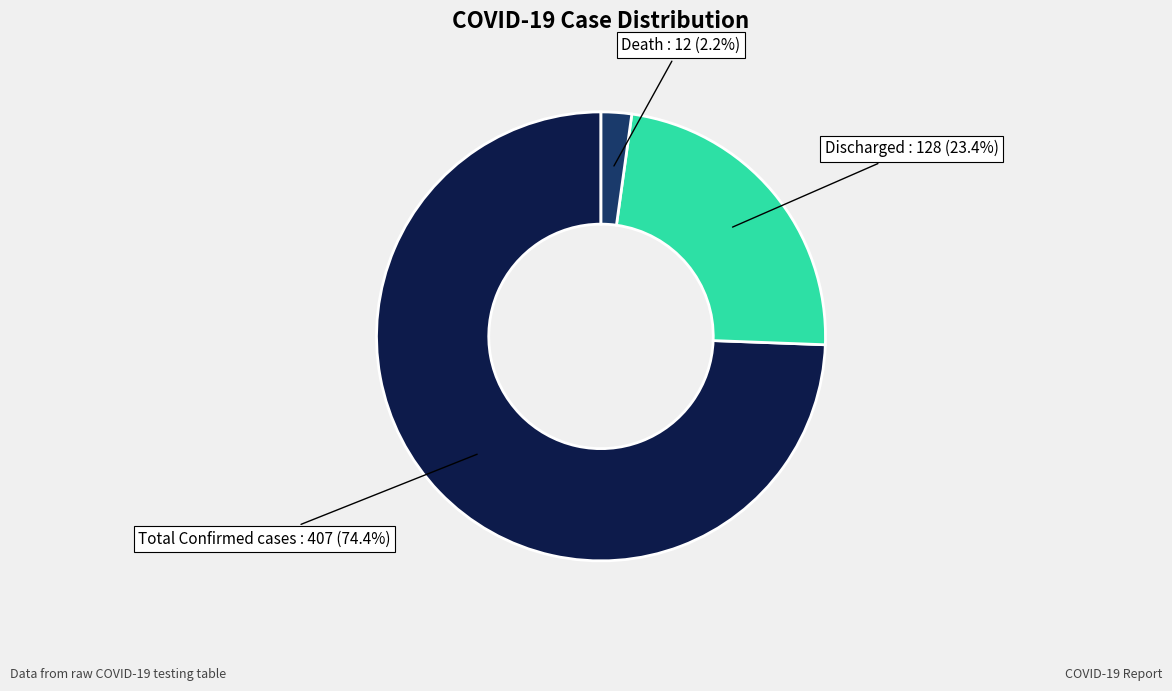

Which slice is the smallest?

Death